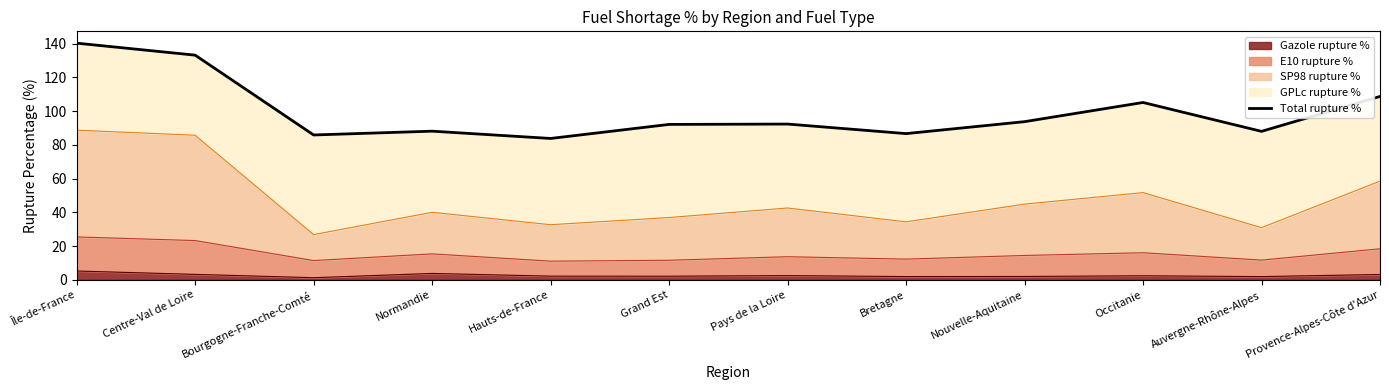

Read the value at Bretagne.

86.7